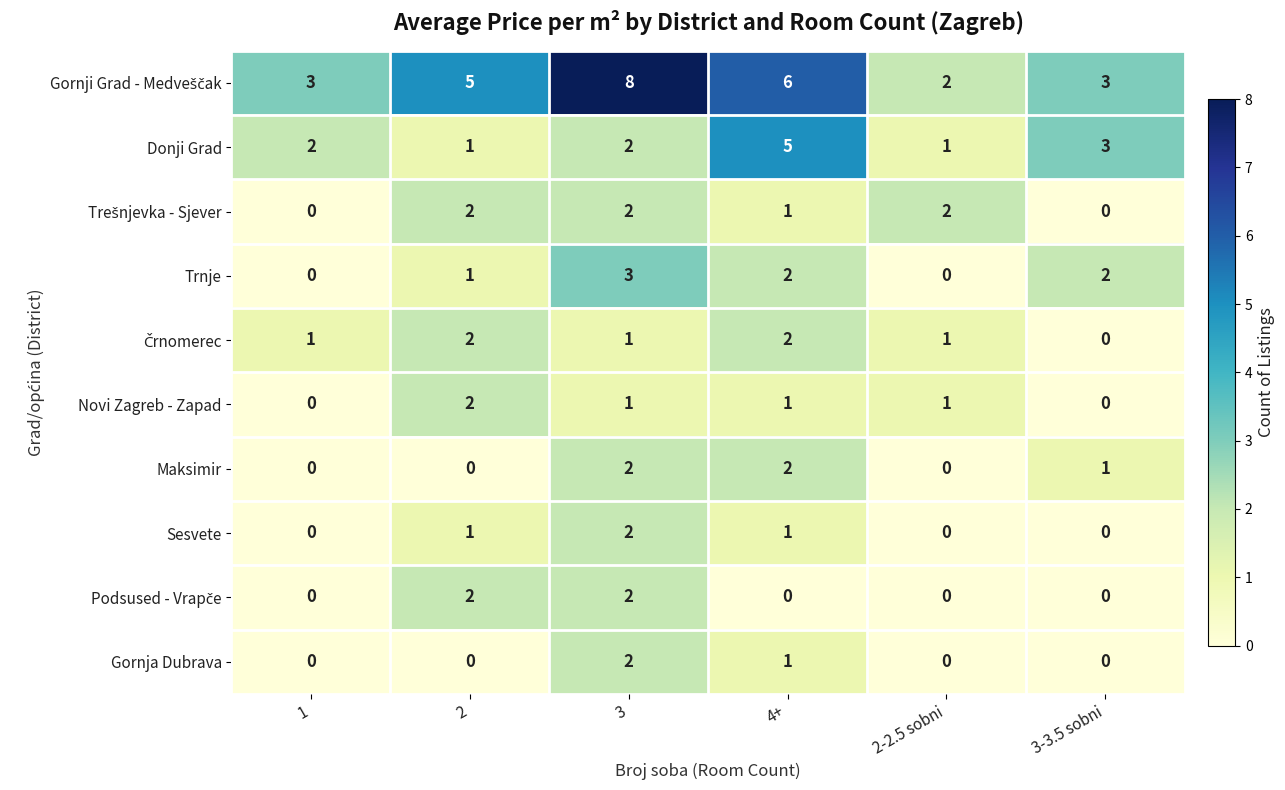

Which series changed the most between 3 and 4+?

Donji Grad